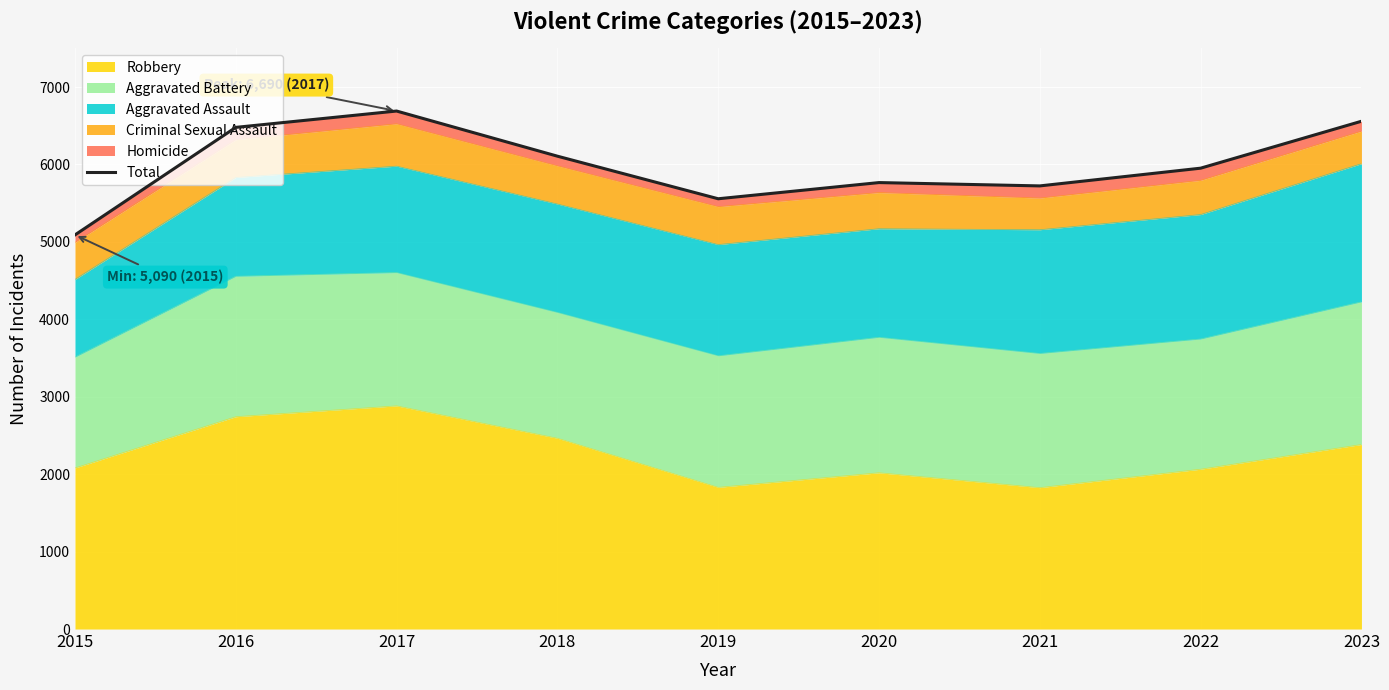

What value does the data have at 2017, to the nearest 50?

6700